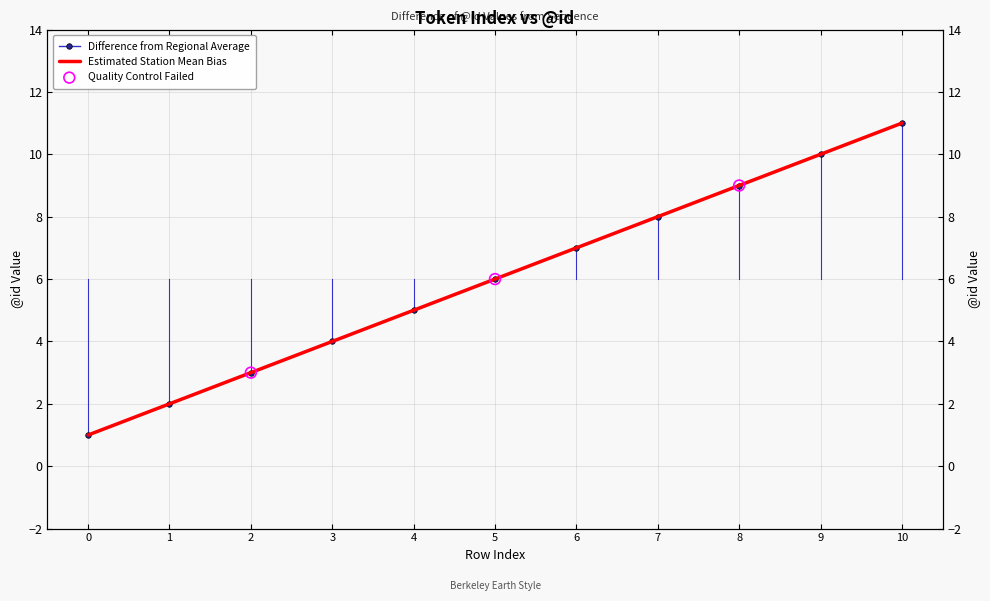

What is the ratio of the value at 10 to the value at 1?

5.5